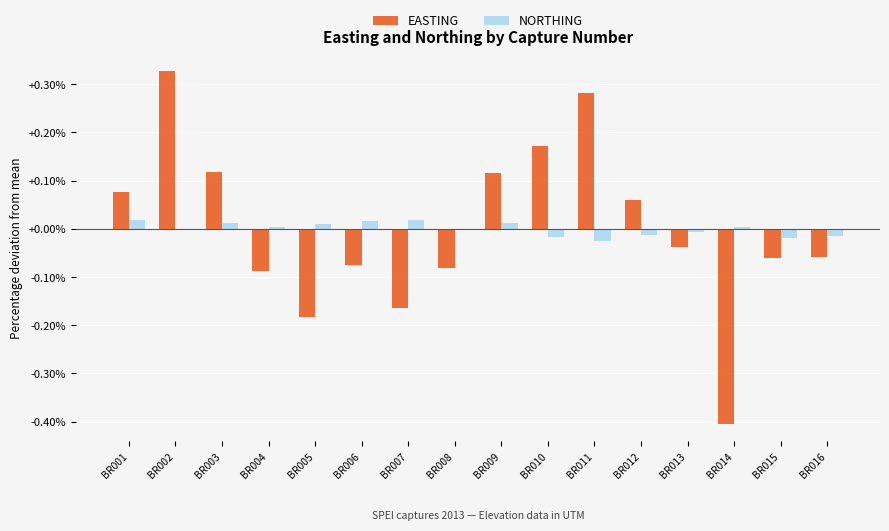

Is the value of NORTHING at BR003 greater than the value of EASTING at BR009?

No